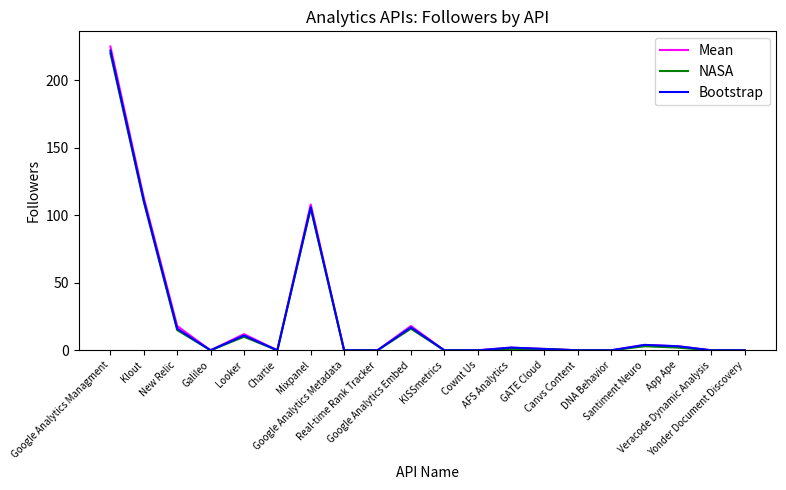

What is the highest value of the Bootstrap series?

222